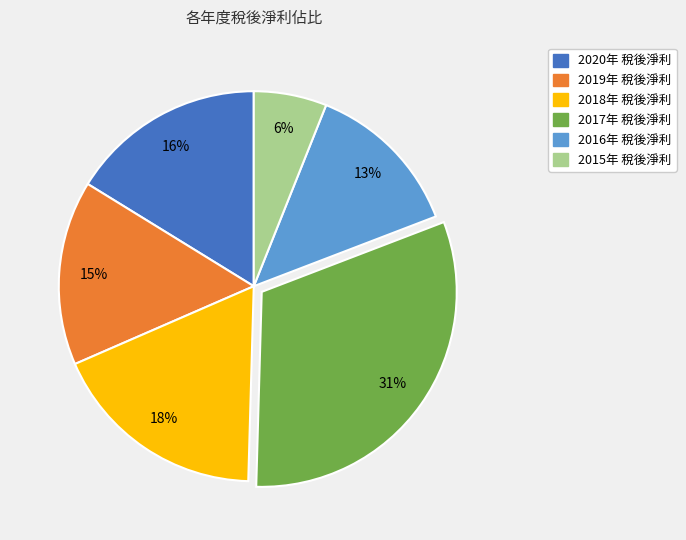

To the nearest percent, what is the average slice percentage?

17%